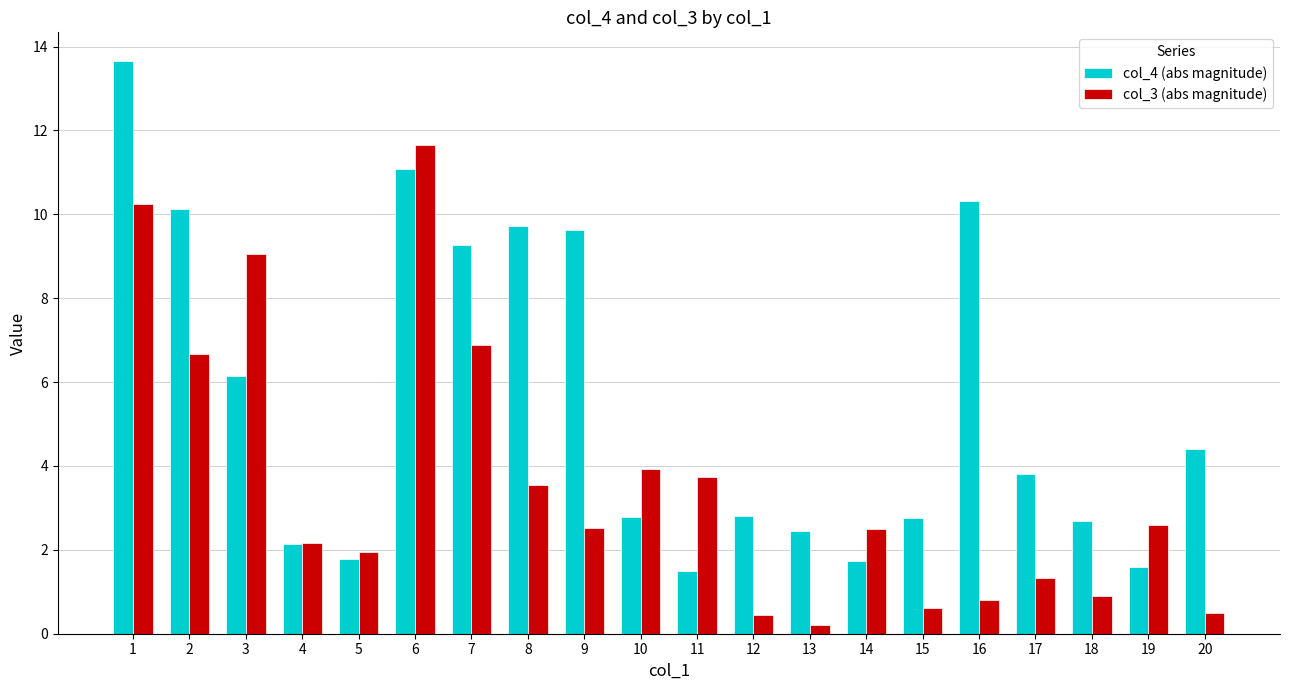

Which category has the lowest value across all series?

13